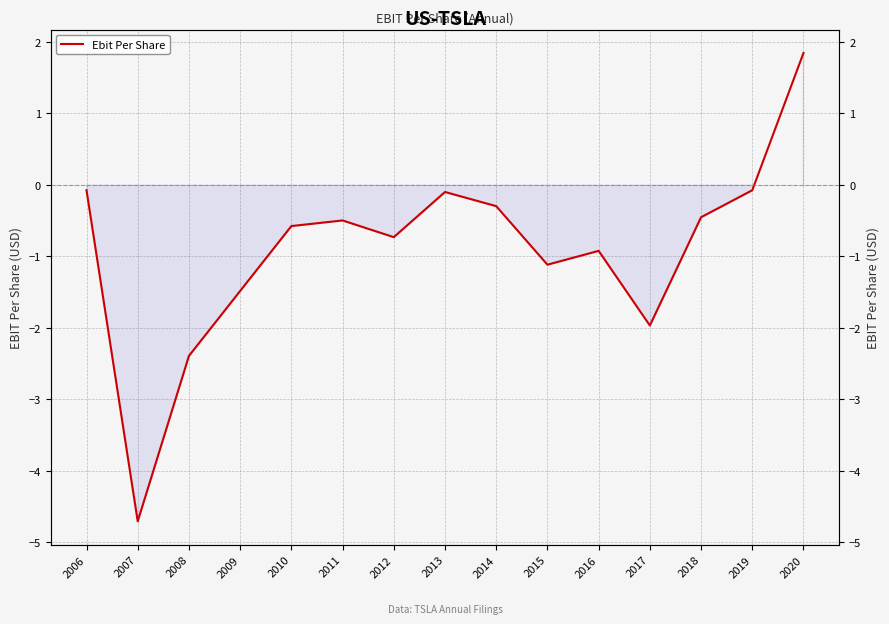

Is it true that the value at 2006 is -0.0?

False